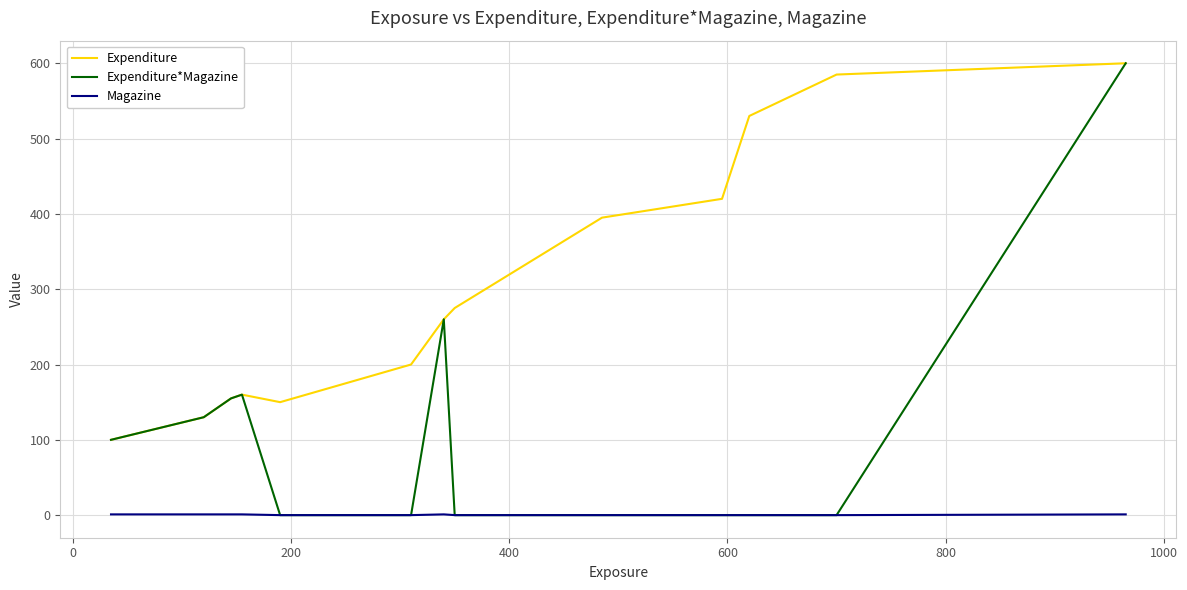

What is the lowest value of the Expenditure series?

100